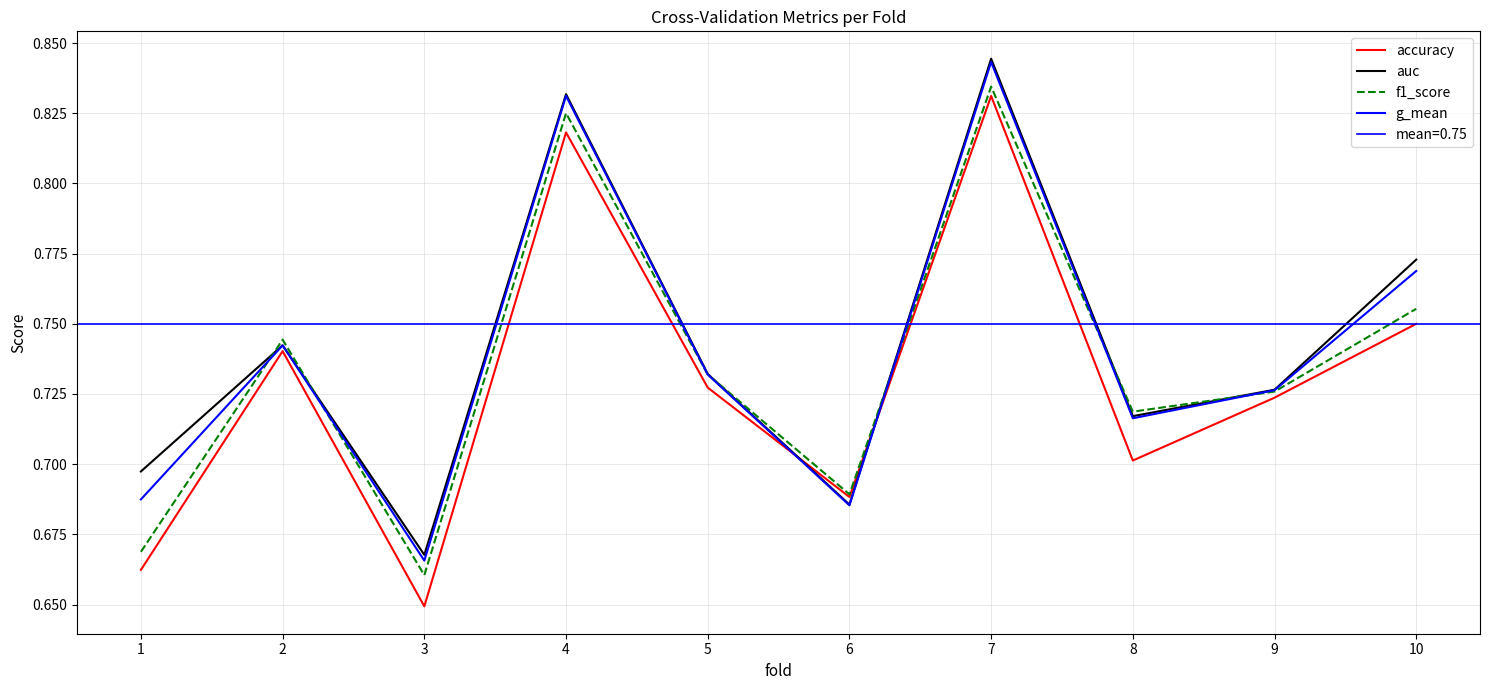

What is the difference between the maximum and minimum values in the g_mean series?

0.2